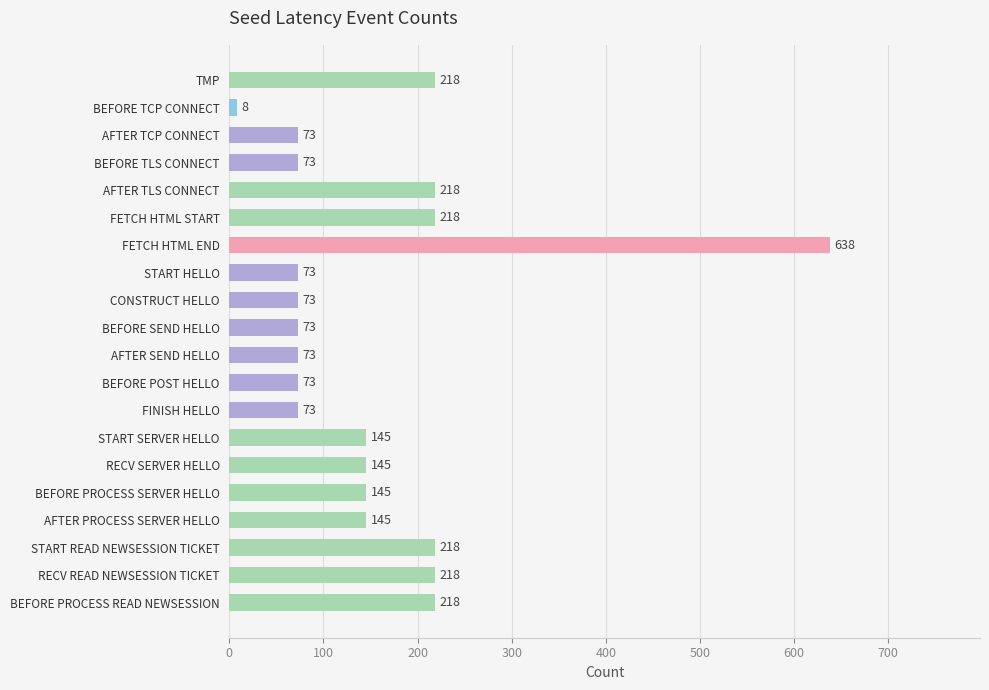

Reading top to bottom, what are all the values shown in this chart?

218	8	73	73	218	218	638	73	73	73	73	73	73	145	145	145	145	218	218	218